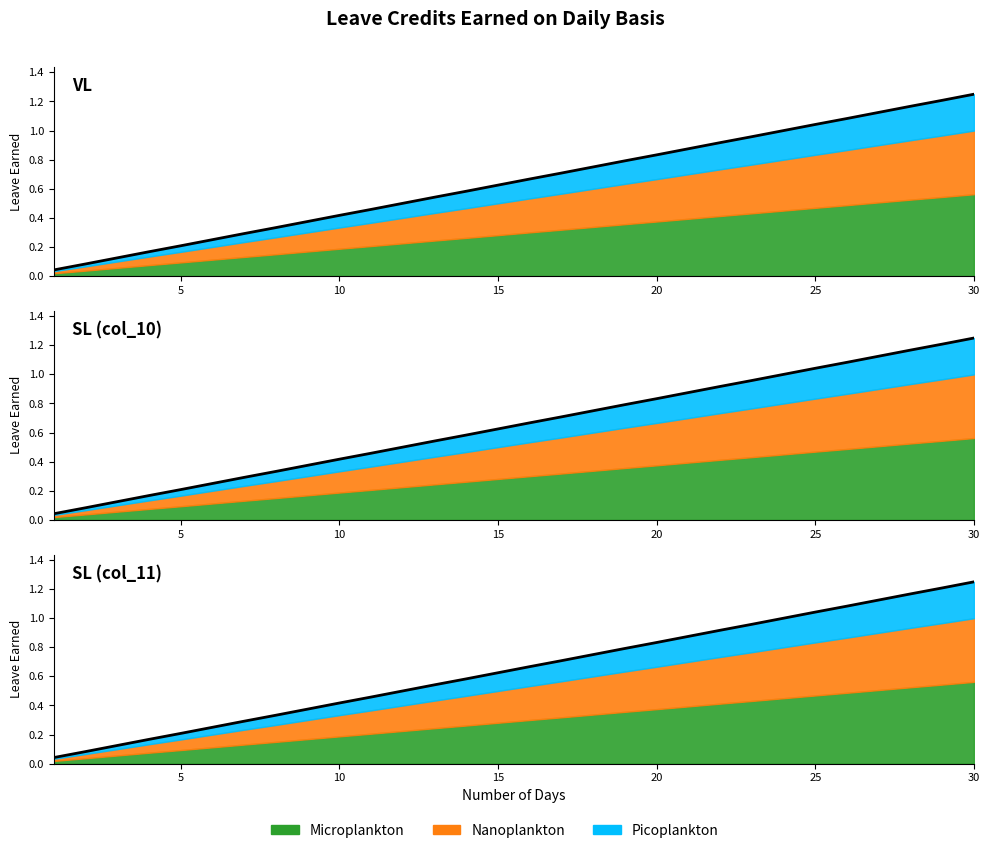

Reading left to right, extract all data points from this chart.

VL EARNED: 0.0	0.1	0.1	0.2	0.2	0.2	0.3	0.3	0.4	0.4	0.5	0.5	0.5	0.6	0.6	0.7	0.7	0.8	0.8	0.8	0.9	0.9	1.0	1.0	1.0	1.1	1.1	1.2	1.2	1.2
SL EARNED (col_10): 0.0	0.1	0.1	0.2	0.2	0.2	0.3	0.3	0.4	0.4	0.5	0.5	0.5	0.6	0.6	0.7	0.7	0.8	0.8	0.8	0.9	0.9	1.0	1.0	1.0	1.1	1.1	1.2	1.2	1.2
SL EARNED (col_11): 0.0	0.1	0.1	0.2	0.2	0.2	0.3	0.3	0.4	0.4	0.5	0.5	0.5	0.6	0.6	0.7	0.7	0.8	0.8	0.8	0.9	0.9	1.0	1.0	1.0	1.1	1.1	1.2	1.2	1.2